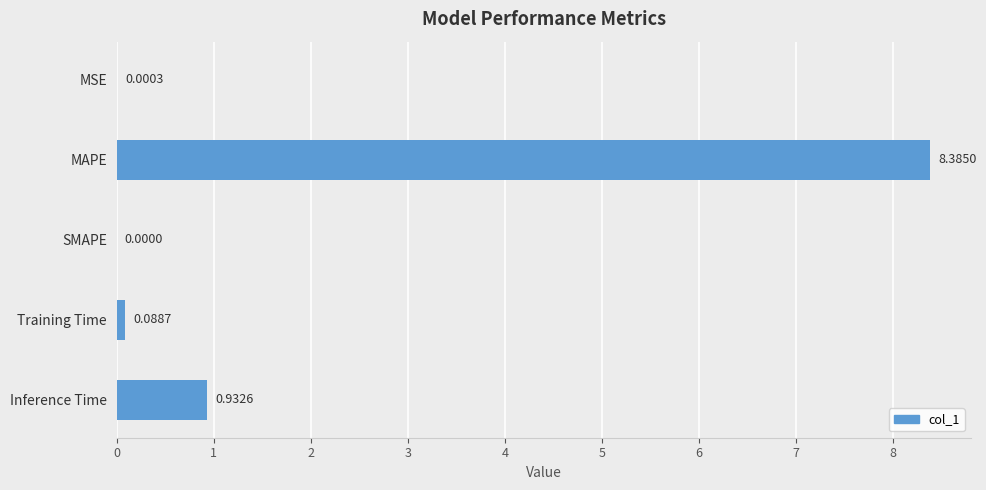

At which label is the value closest to 4?

Inference Time